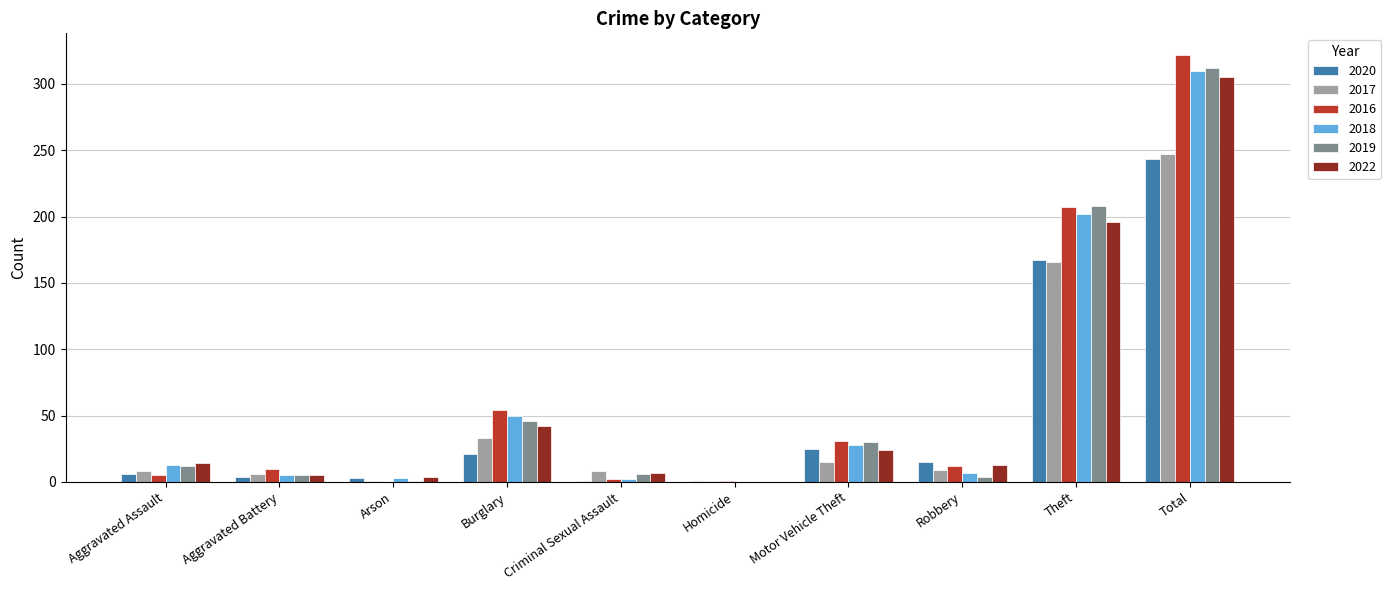

The value of 2019 at Homicide is 0. True or false?

True